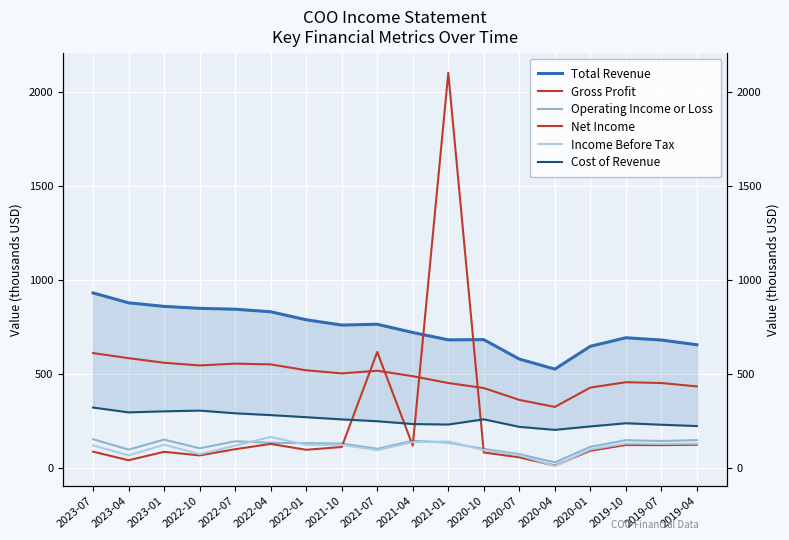

What is the label of the 7th point from the right?

2020-10